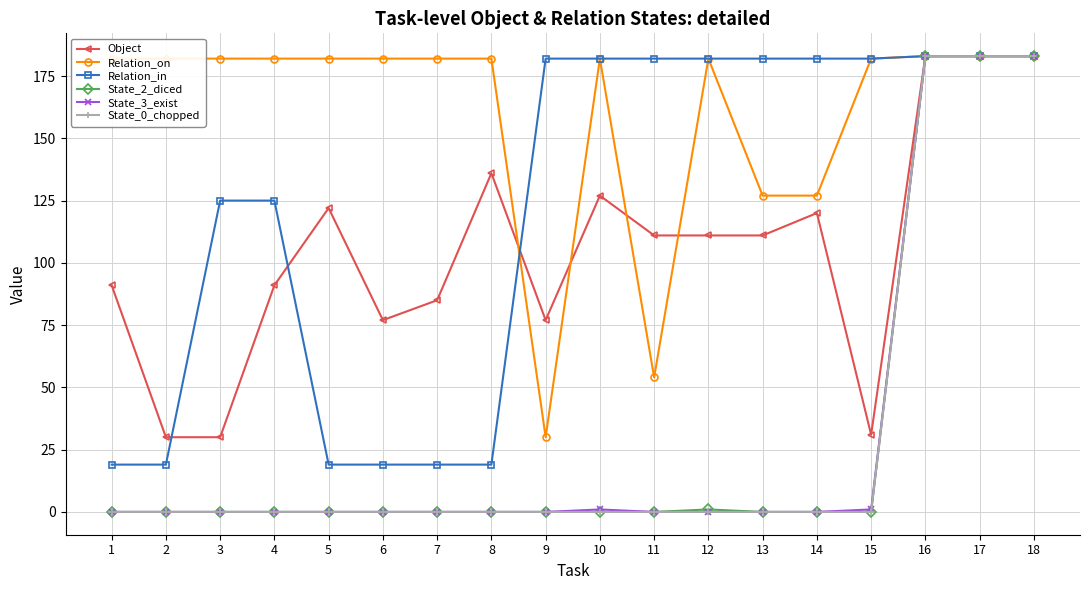

Reading left to right, transcribe all the data shown in this chart.

Object: 91	30	30	91	122	77	85	136	77	127	111	111	111	120	31	183	183	183
Relation_on: 182	182	182	182	182	182	182	182	30	182	54	182	127	127	182	183	183	183
Relation_in: 19	19	125	125	19	19	19	19	182	182	182	182	182	182	182	183	183	183
State_2_diced: 0	0	0	0	0	0	0	0	0	0	0	1	0	0	0	183	183	183
State_3_exist: 0	0	0	0	0	0	0	0	0	1	0	0	0	0	1	183	183	183
State_0_chopped: 0	0	0	0	0	0	0	0	0	0	0	0	0	0	0	183	183	183